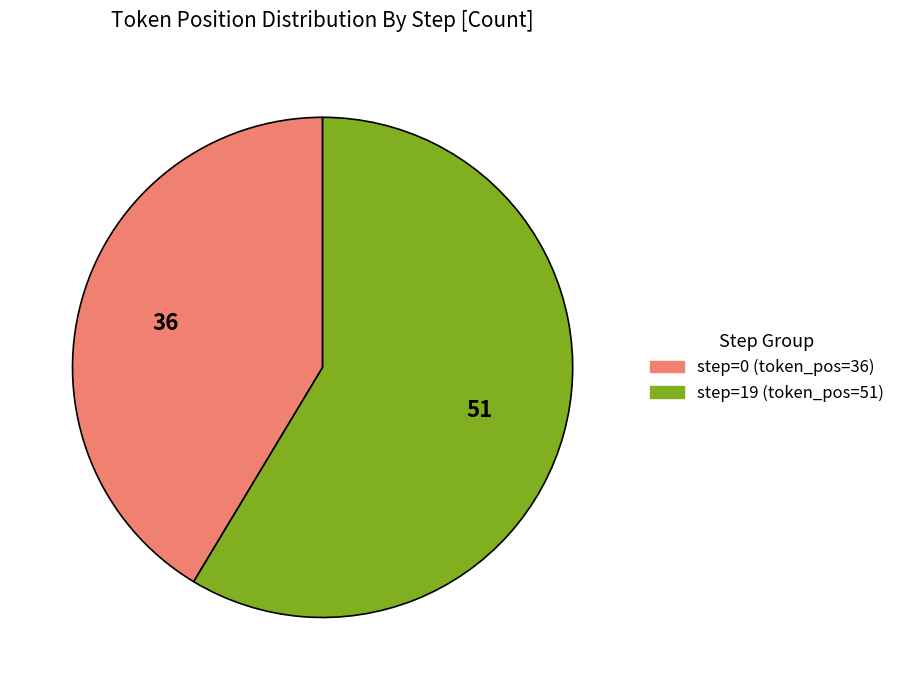

Is there a majority slice in this chart?

Yes